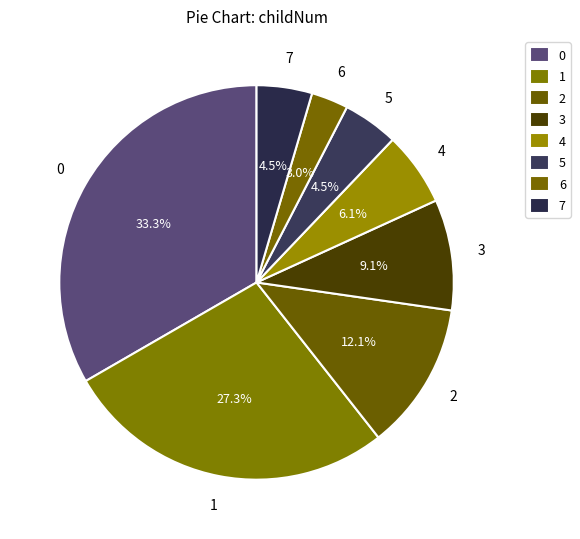

To the nearest percent, what is the difference between the largest and smallest slice percentages?

30%